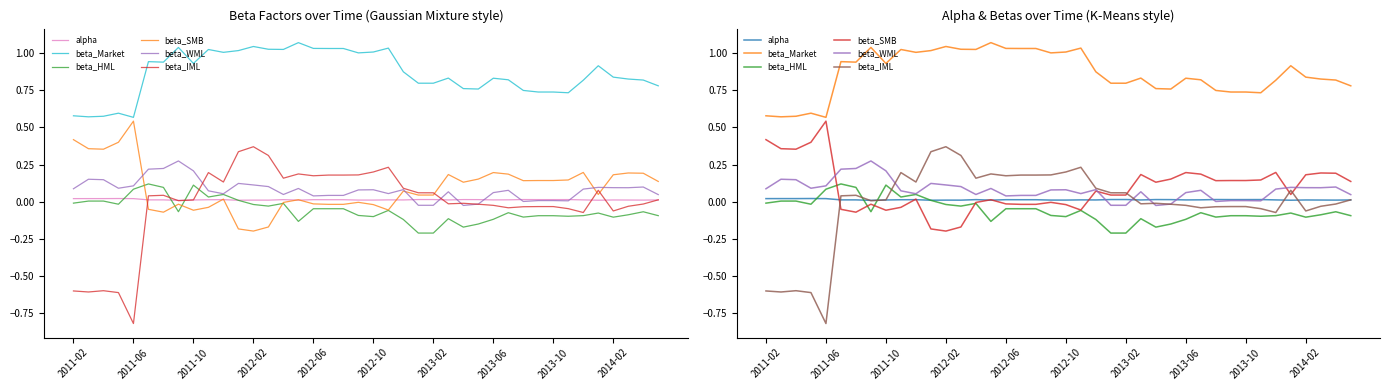

List the series in order of their peak value, highest first.

beta_Market, beta_SMB, beta_IML, beta_WML, beta_HML, alpha